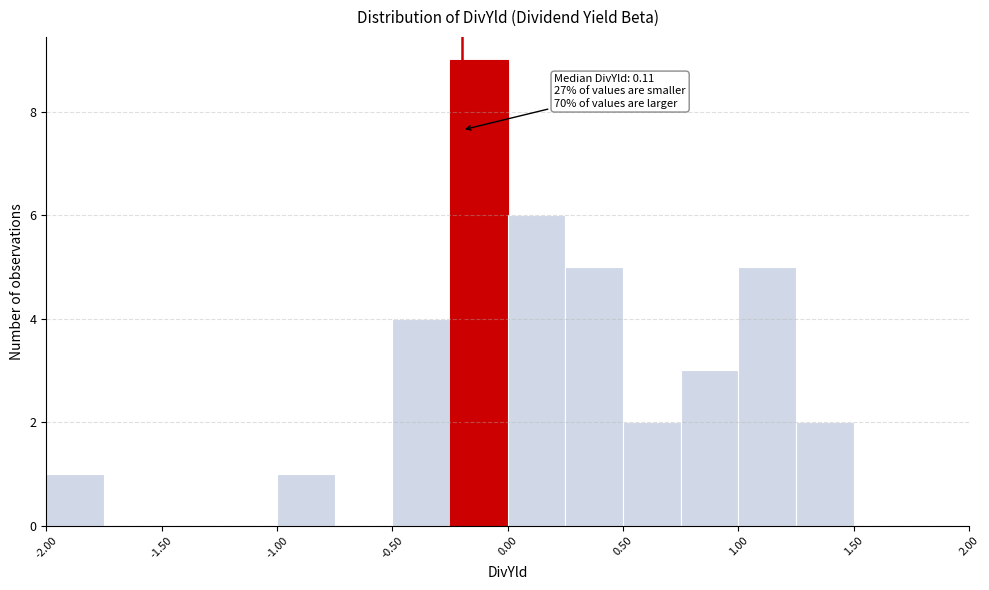

Over which range of the x-axis is the bar tallest?

-0.25 to 0.00